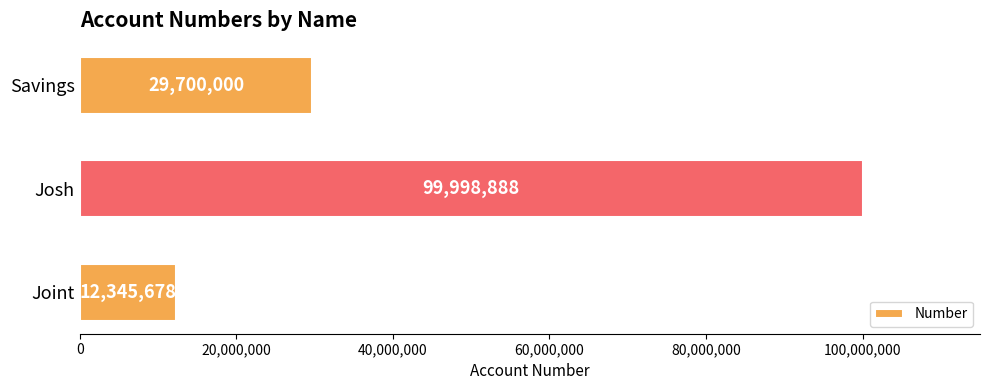

What is the sum of all values?

142044566